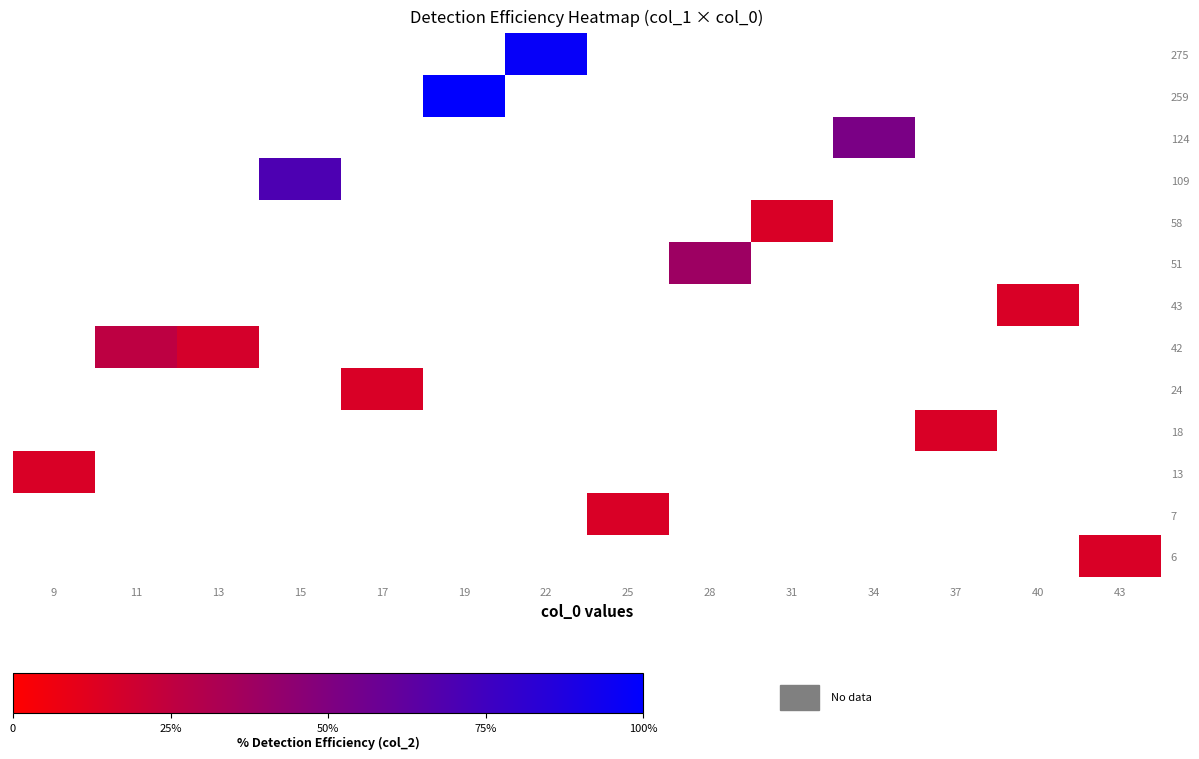

Which label corresponds to the largest value in the chart?

19